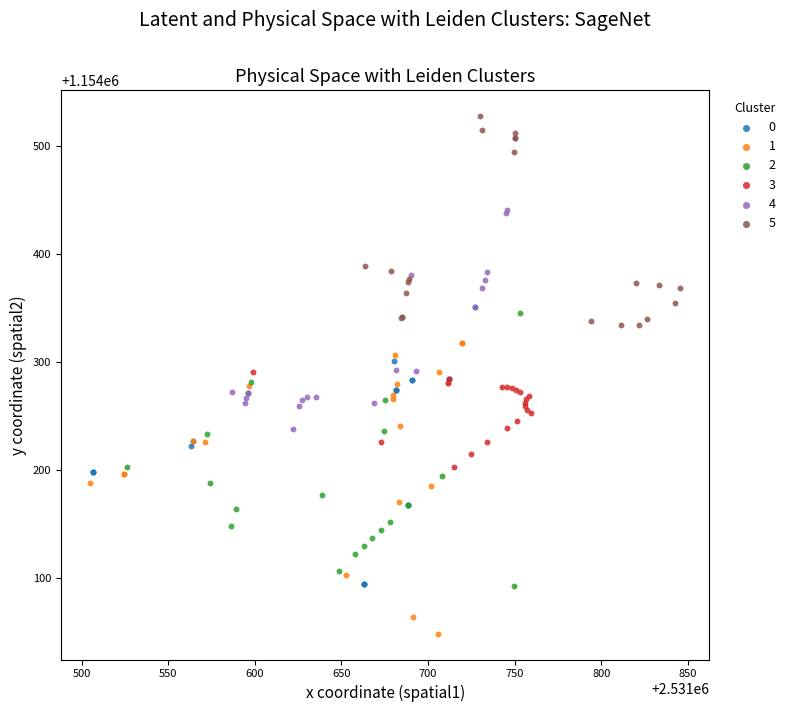

What are all the series names shown in the legend?

0, 1, 2, 3, 4, 5